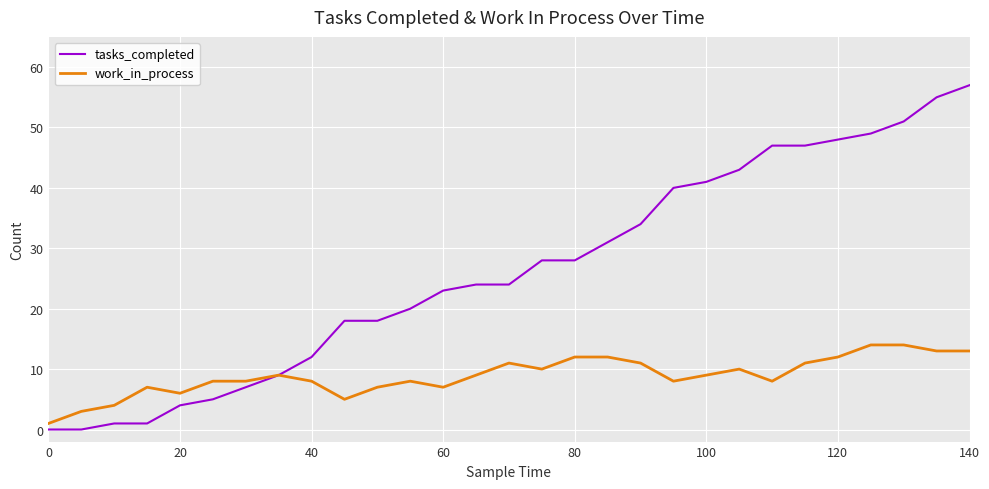

Which series has the largest range (max minus min)?

tasks_completed